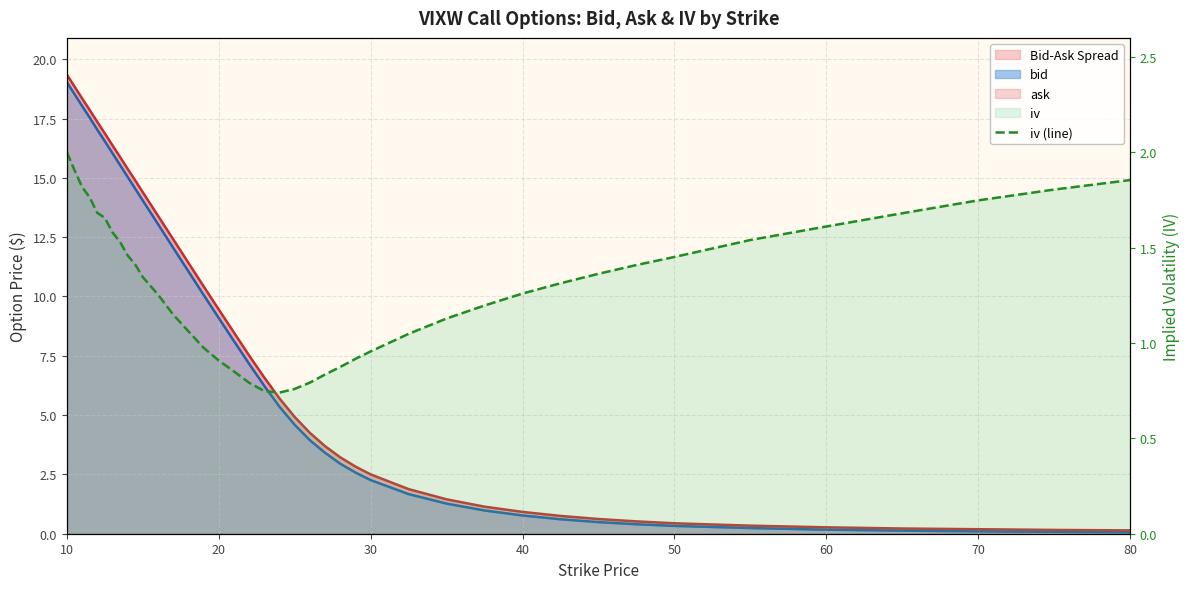

How many data points are less than 1?

12